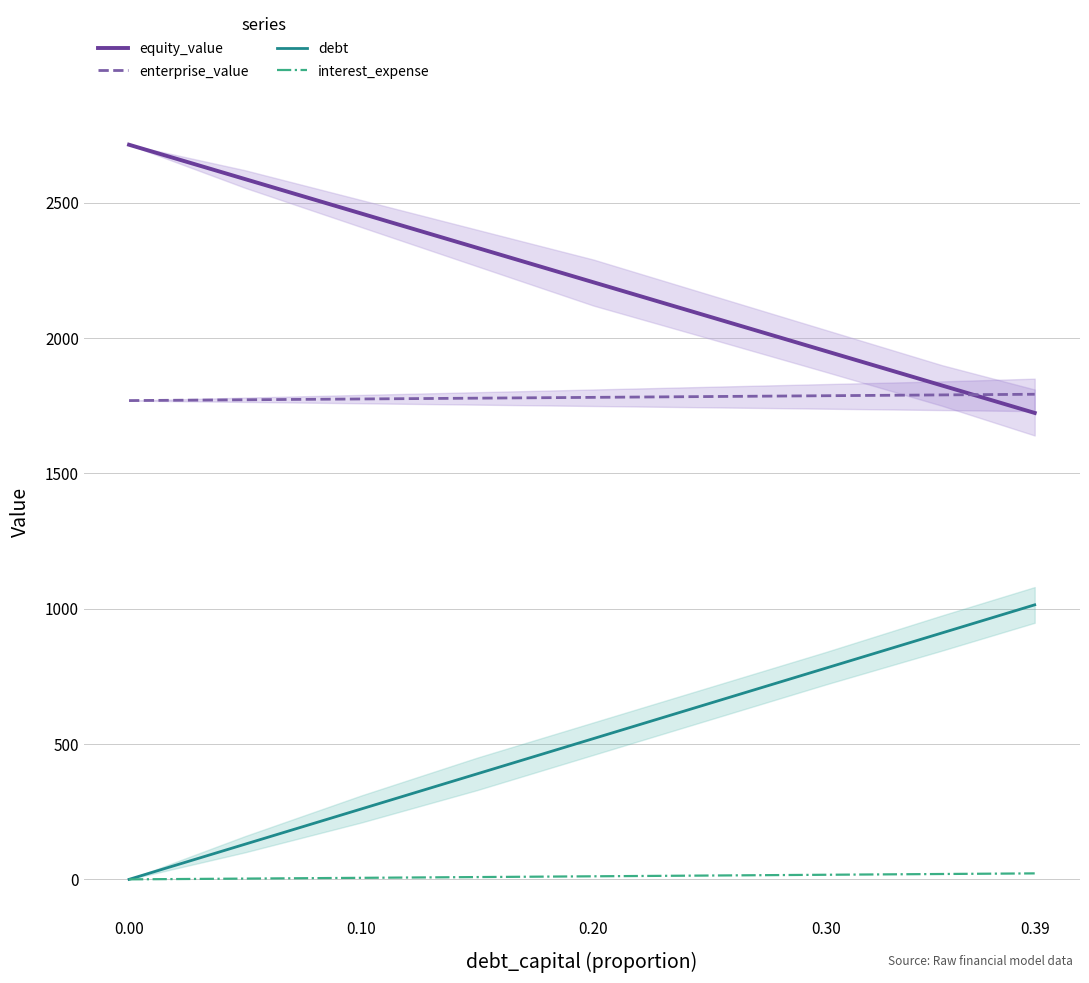

How many data points does each series have?

9